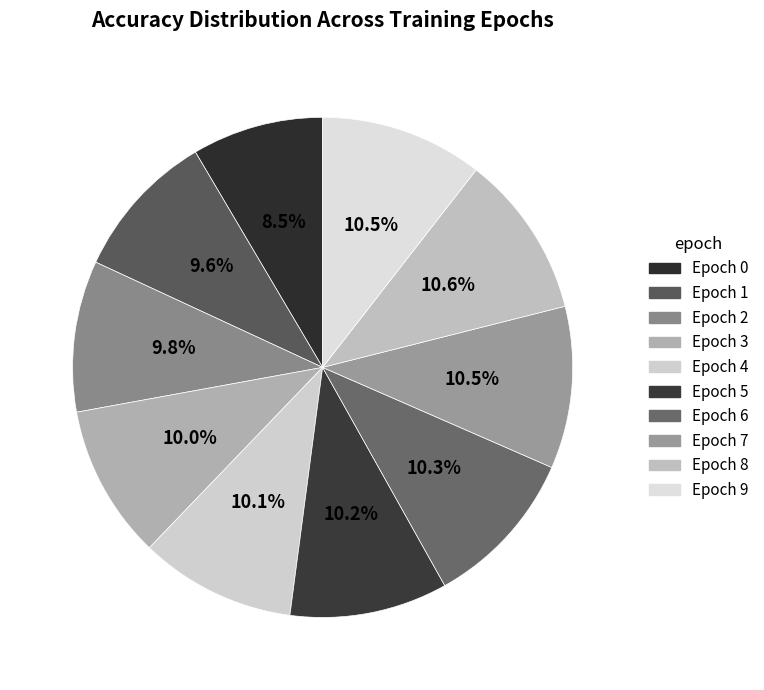

What is the largest slice in the pie chart?

Epoch 8